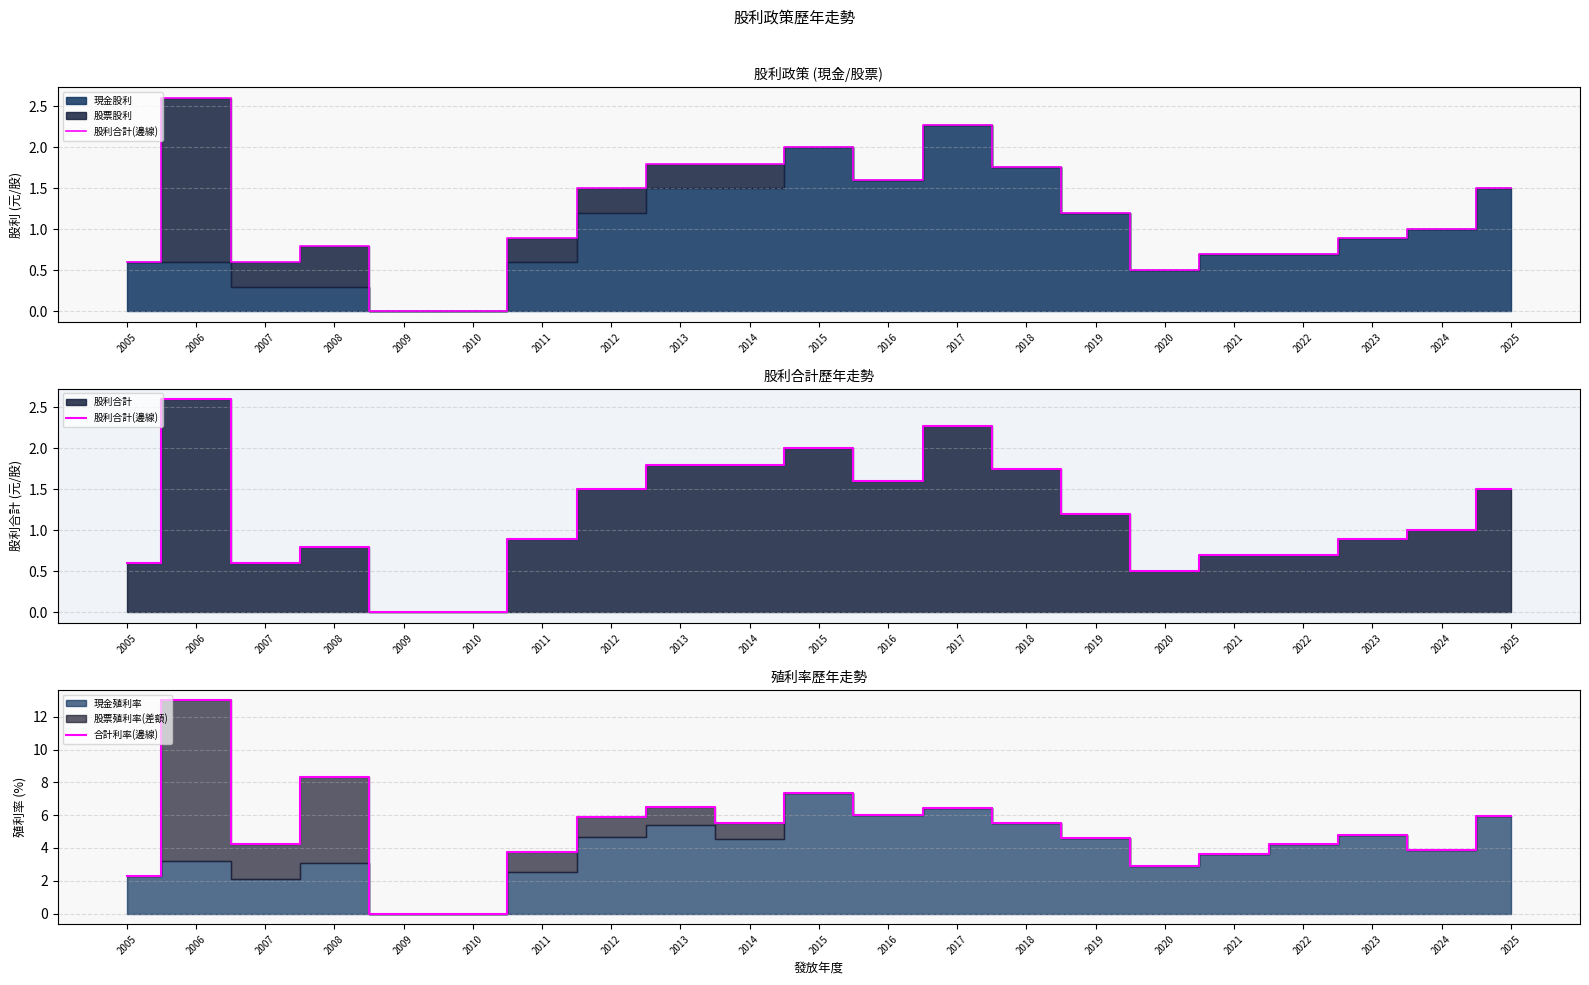

What is the sum of the 股利合計(邊線) values at 2006 and 2014?

4.4